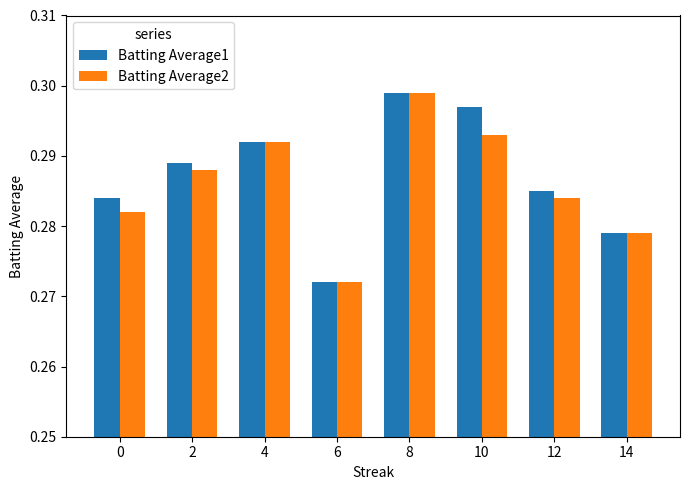

The Batting Average1 series shows 0.4 at 0. True or false?

False